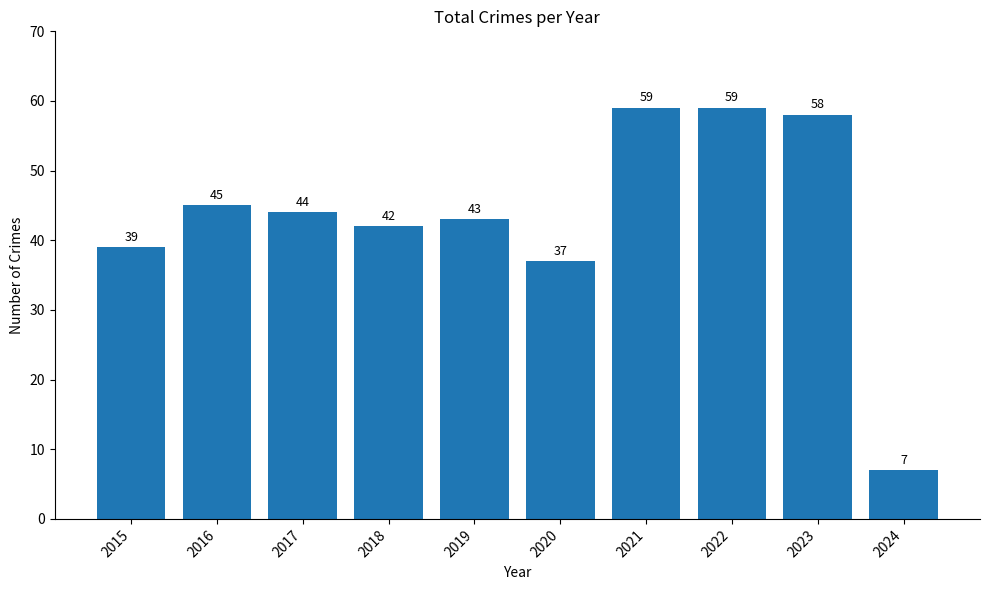

How many bars are there in total?

10